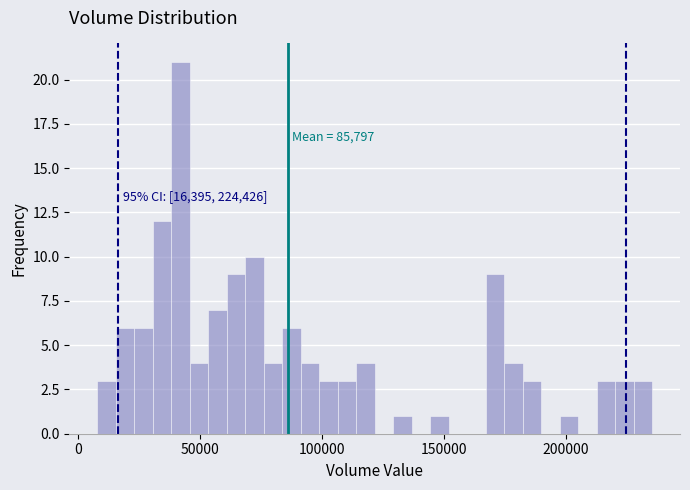

Read against the x-axis, roughly where is the centre of the tallest bar?

40000